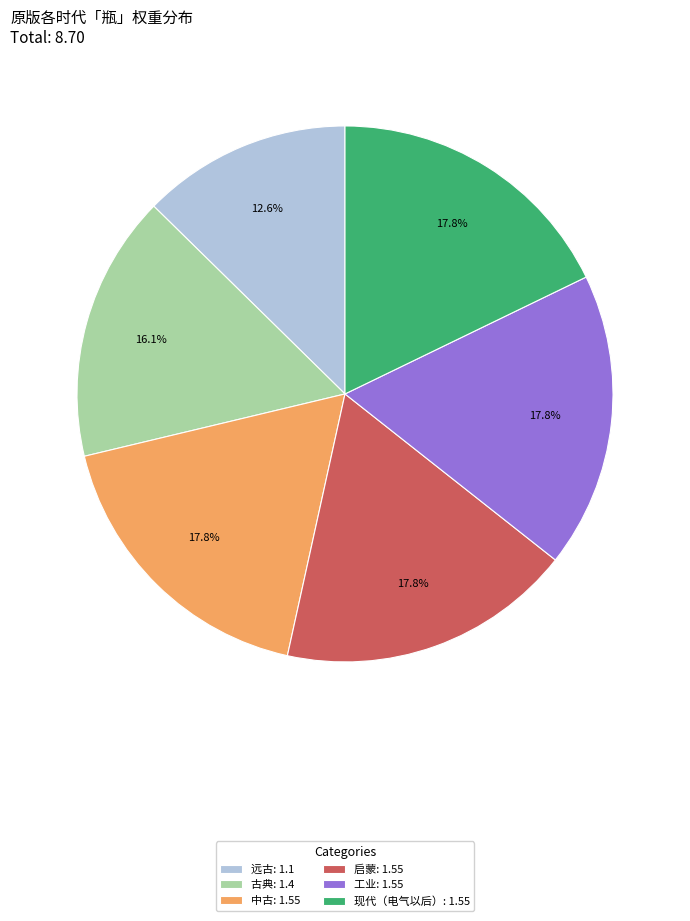

Is the sum of 中古 and 远古 greater than half?

No